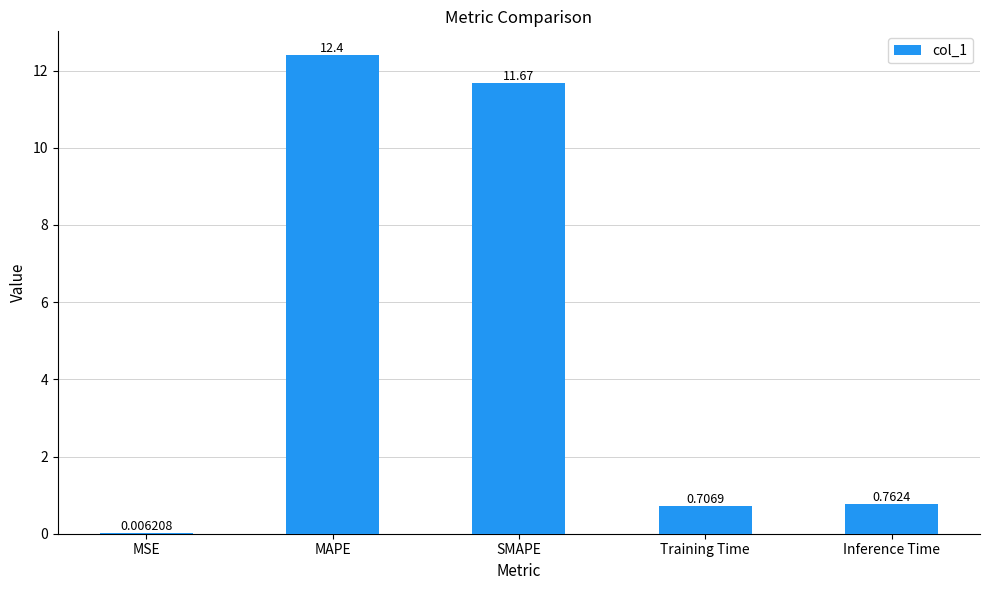

Which has a higher value, SMAPE or MSE?

SMAPE